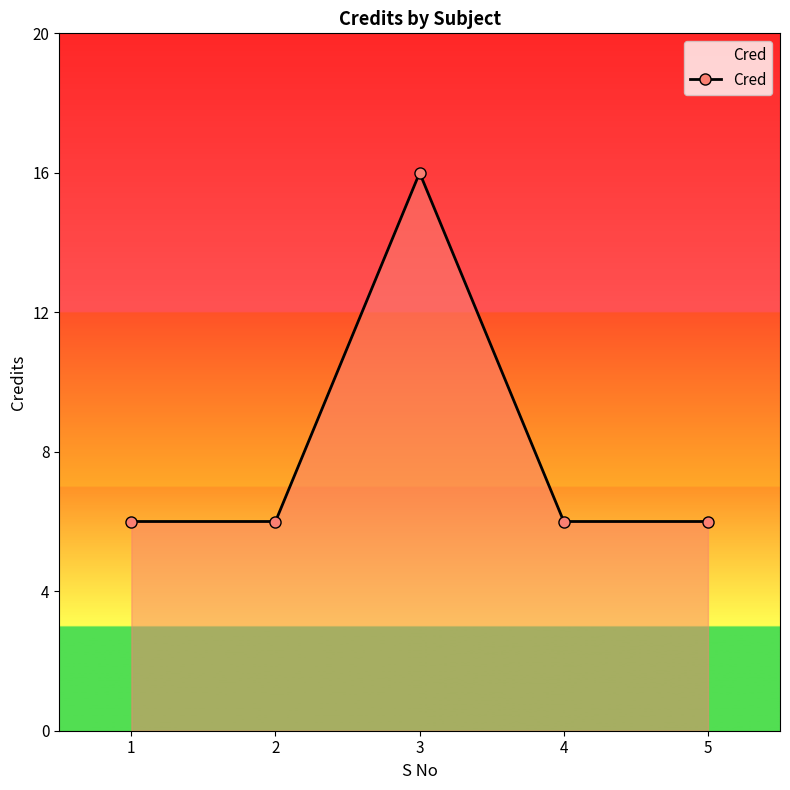

Reading left to right, list all the values displayed in this chart.

6	6	16	6	6